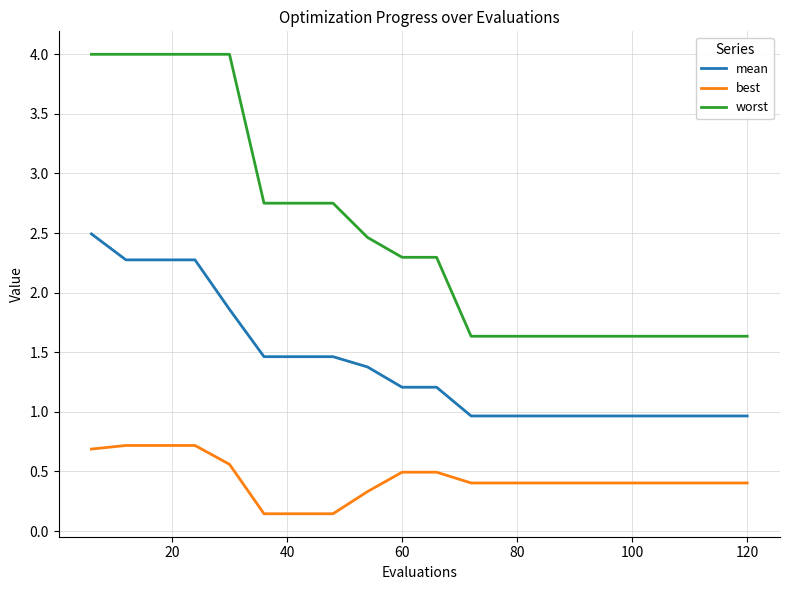

Which series has the largest total across all categories?

worst